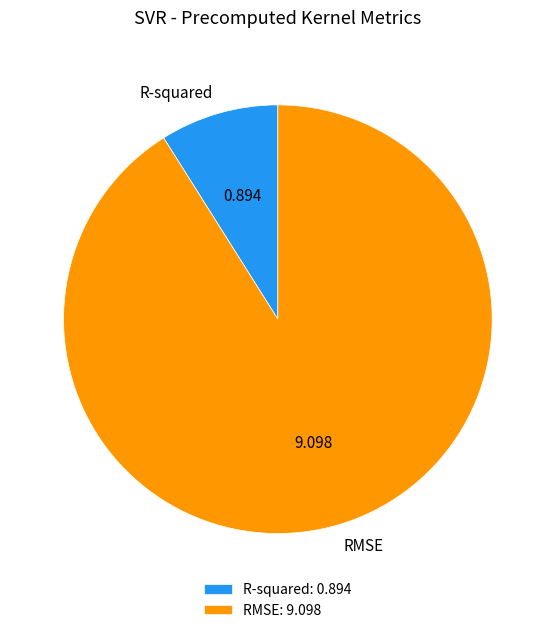

Between R-squared and RMSE, which is larger?

RMSE